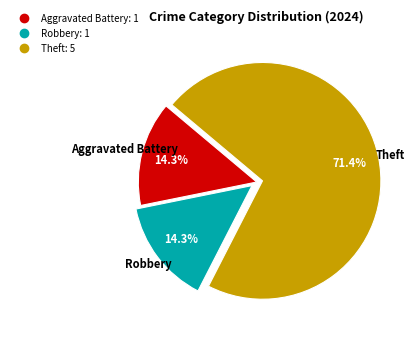

Is there a majority slice in this chart?

Yes